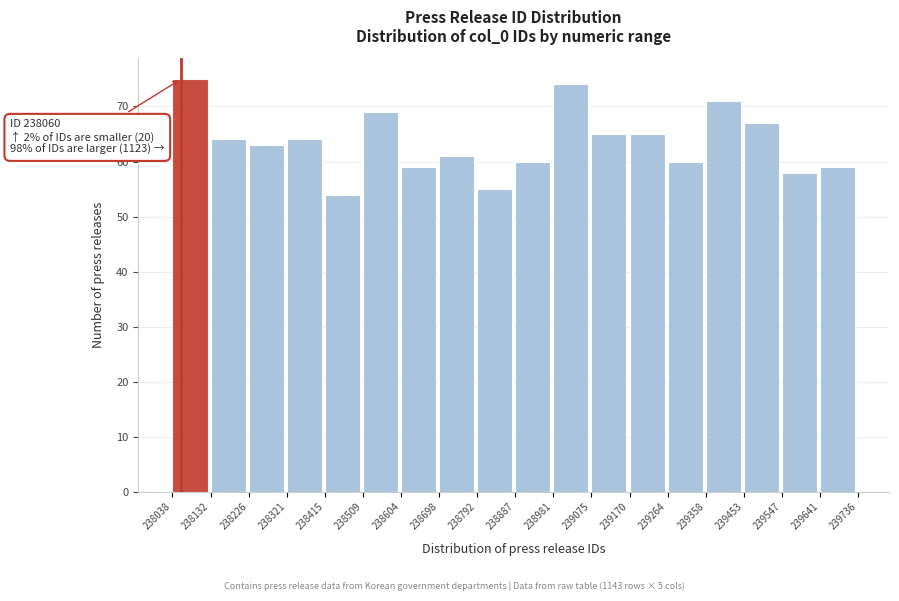

Over which range of the x-axis is the bar tallest?

238038 to 238132